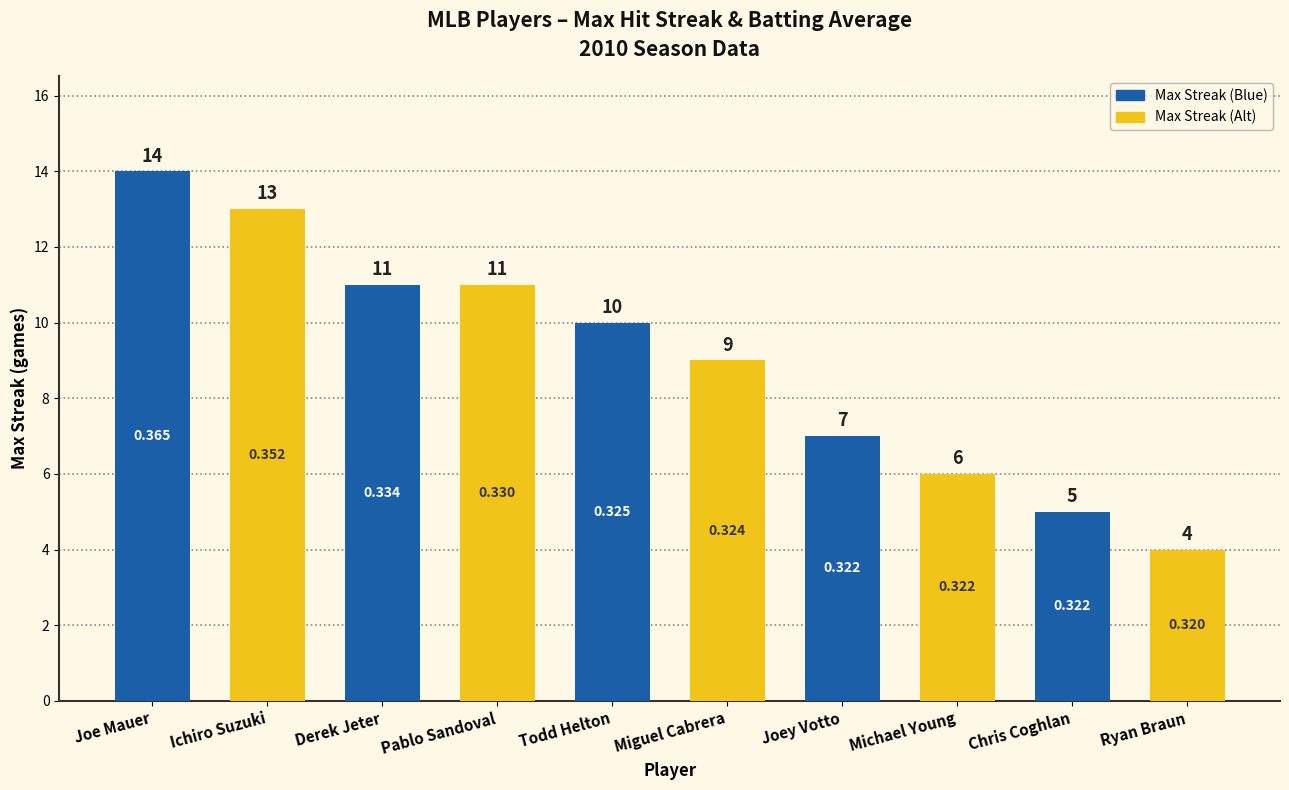

Are the bars grouped side by side (vs. stacked)?

No